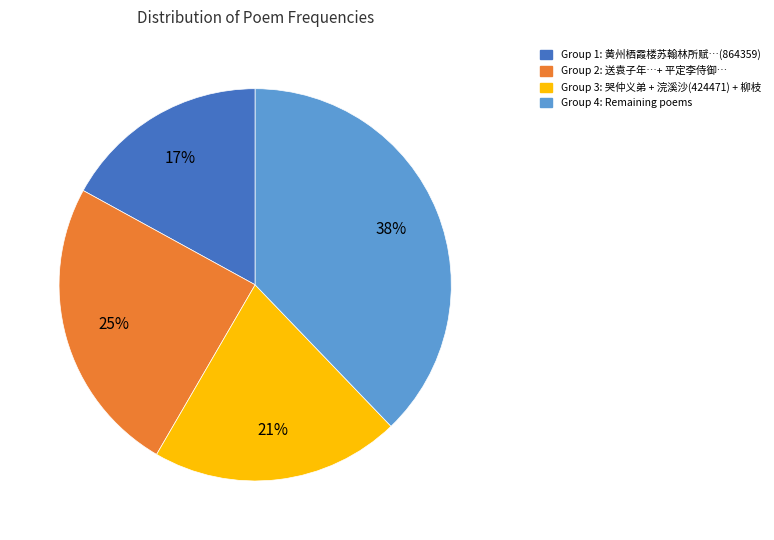

To the nearest percent, what is the difference between the largest and smallest slice percentages?

21%